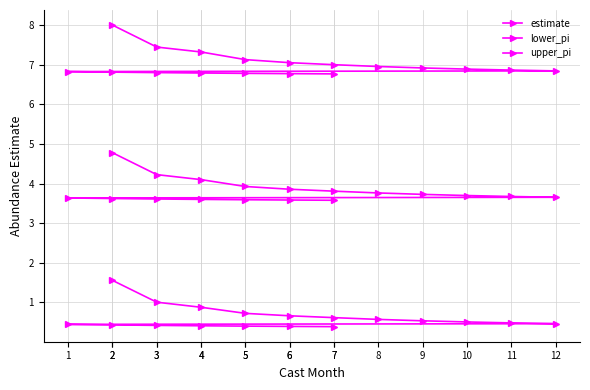

Reading left to right, extract all data points from this chart.

estimate: 4.8	4.2	4.1	3.9	3.9	3.8	3.8	3.7	3.7	3.7	3.7	3.6	3.6	3.6	3.6	3.6	3.6	3.6
lower_pi: 1.6	1.0	0.9	0.7	0.7	0.6	0.6	0.5	0.5	0.5	0.5	0.4	0.4	0.4	0.4	0.4	0.4	0.4
upper_pi: 8.0	7.4	7.3	7.1	7.0	7.0	7.0	6.9	6.9	6.9	6.8	6.8	6.8	6.8	6.8	6.8	6.8	6.8